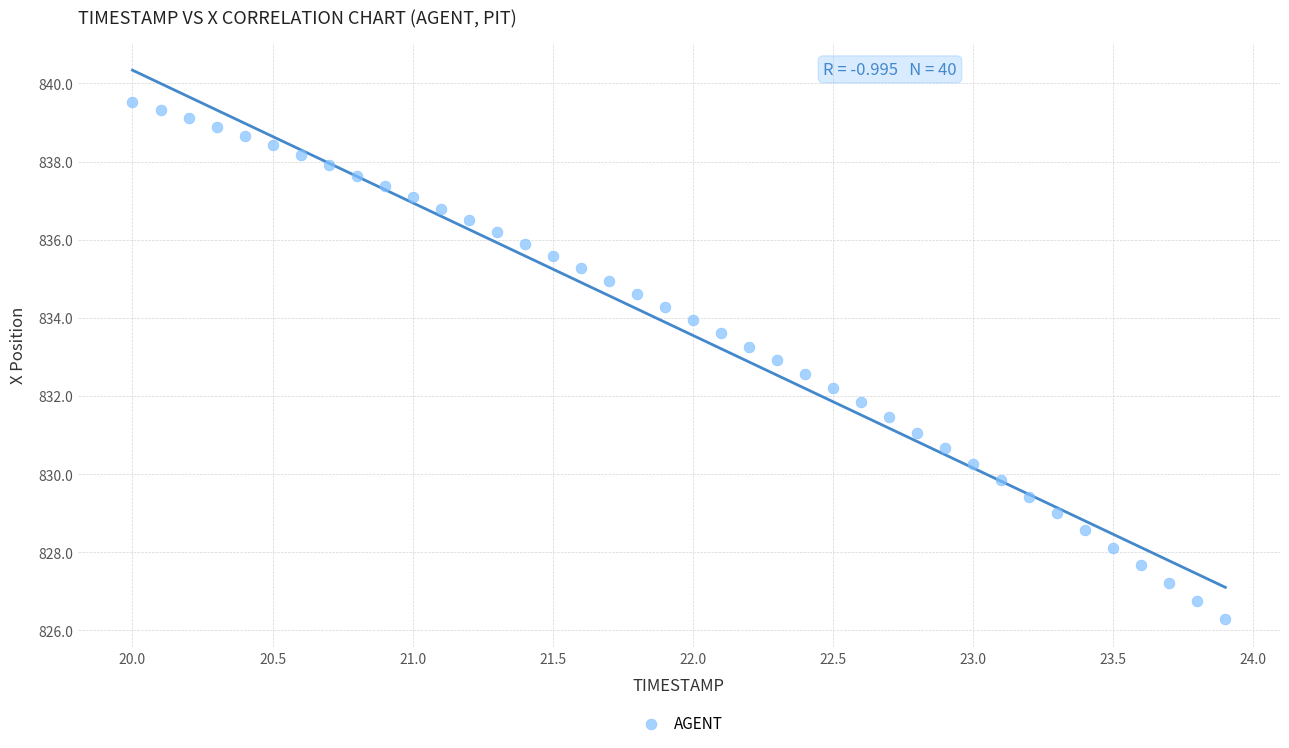

What is the range of Y values (max minus min)?

13.3